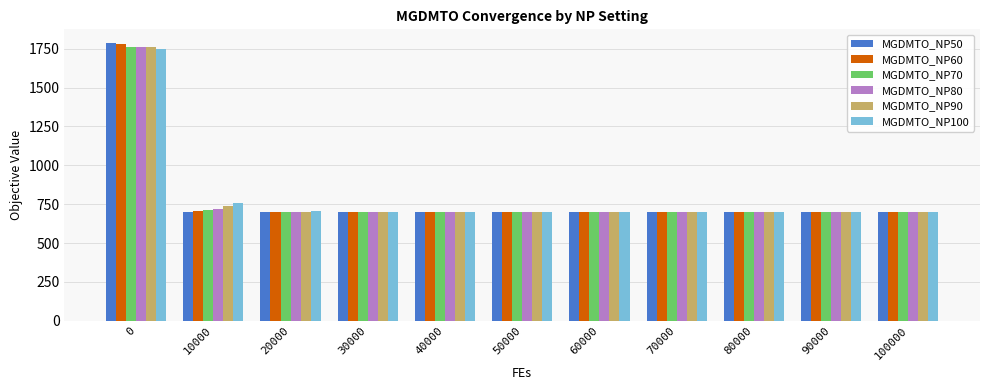

What is the greatest value displayed?

1785.1